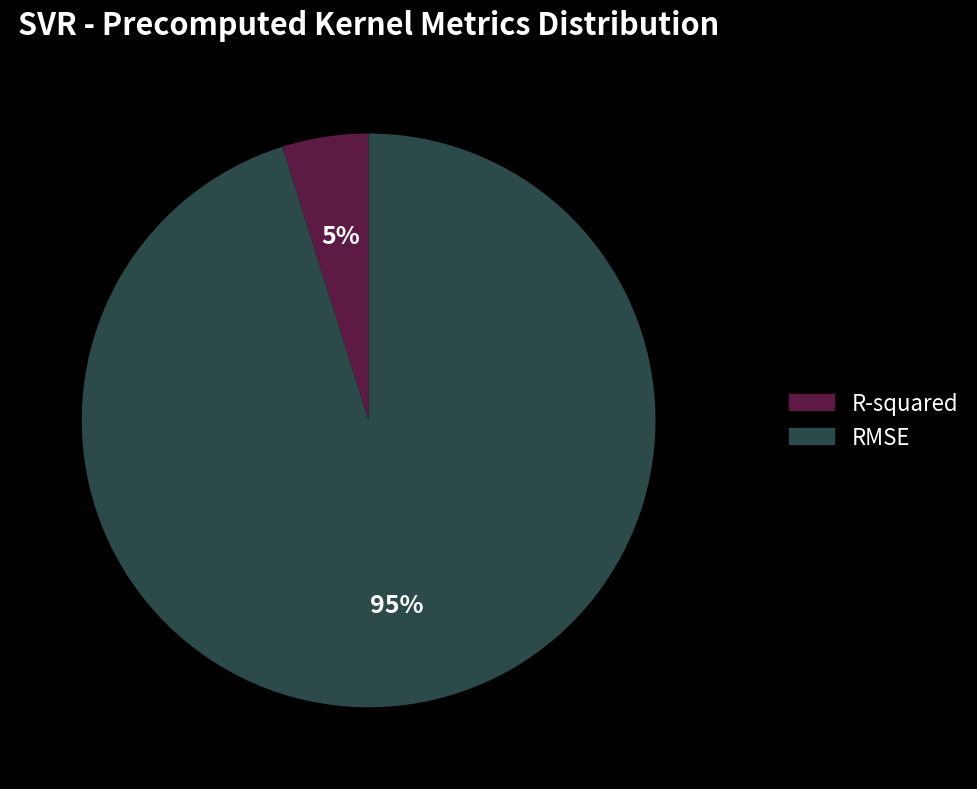

Which slice represents more than half of the pie?

RMSE